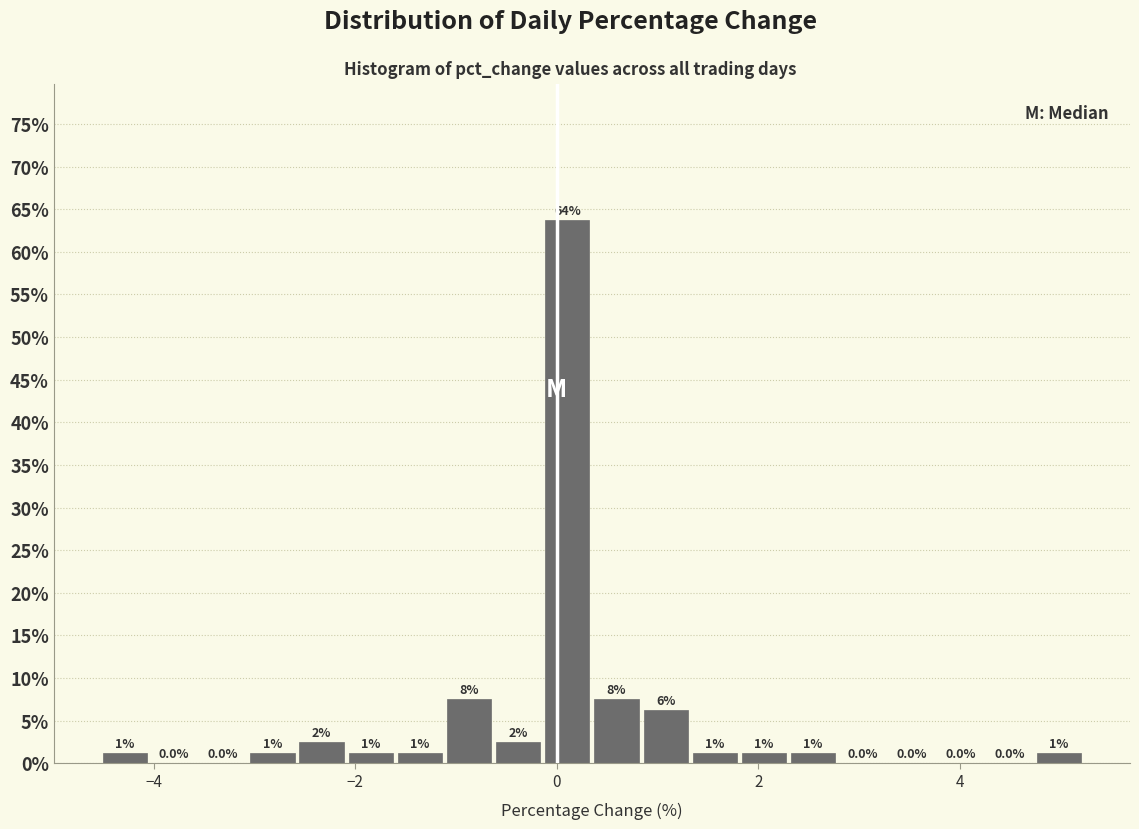

Read against the x-axis, roughly where is the centre of the tallest bar?

0.2